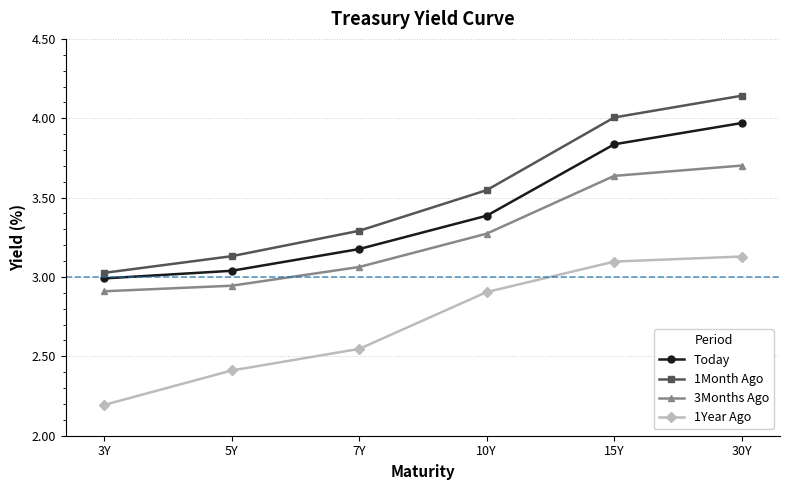

True or false: 3Months Ago and 1Month Ago intersect in this chart.

False